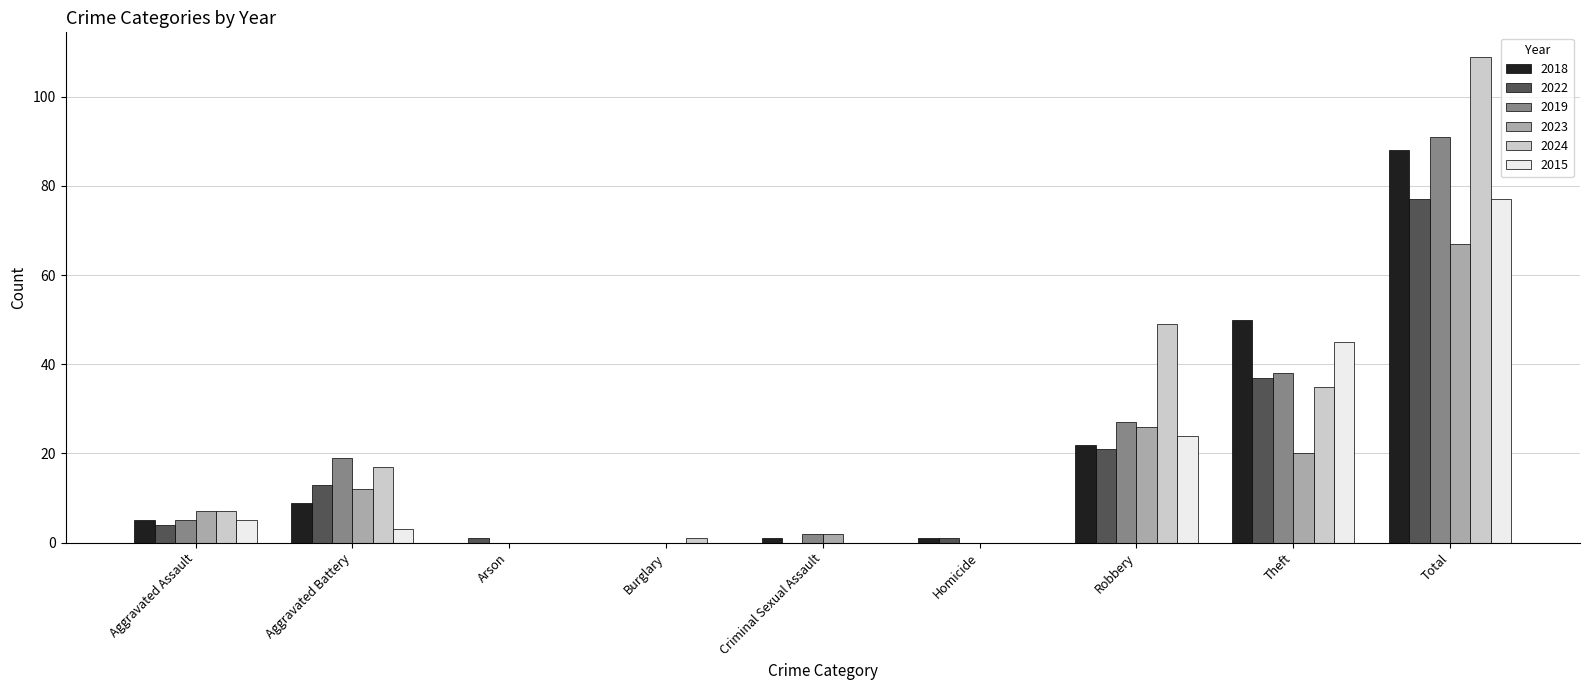

What is the sum of the 2018 values at Aggravated Battery and Aggravated Assault?

14